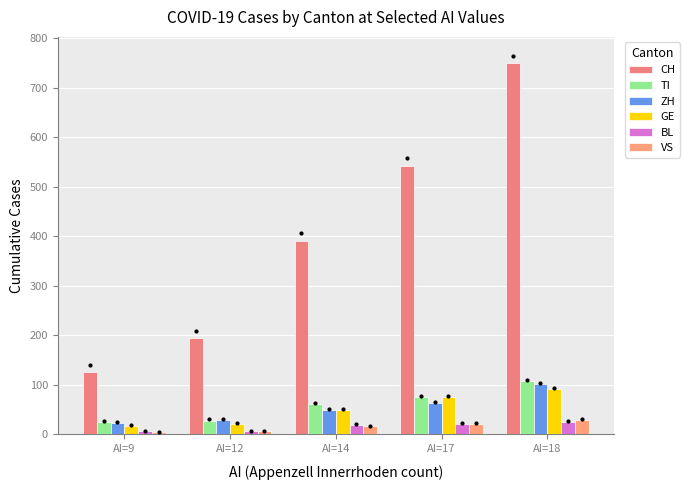

Reading left to right, extract all data points from this chart.

CH: 126	194	391	542	749
TI: 25	28	61	75	108
ZH: 24	30	50	63	102
GE: 17	21	50	75	91
BL: 6	6	20	22	26
VS: 5	6	17	22	30